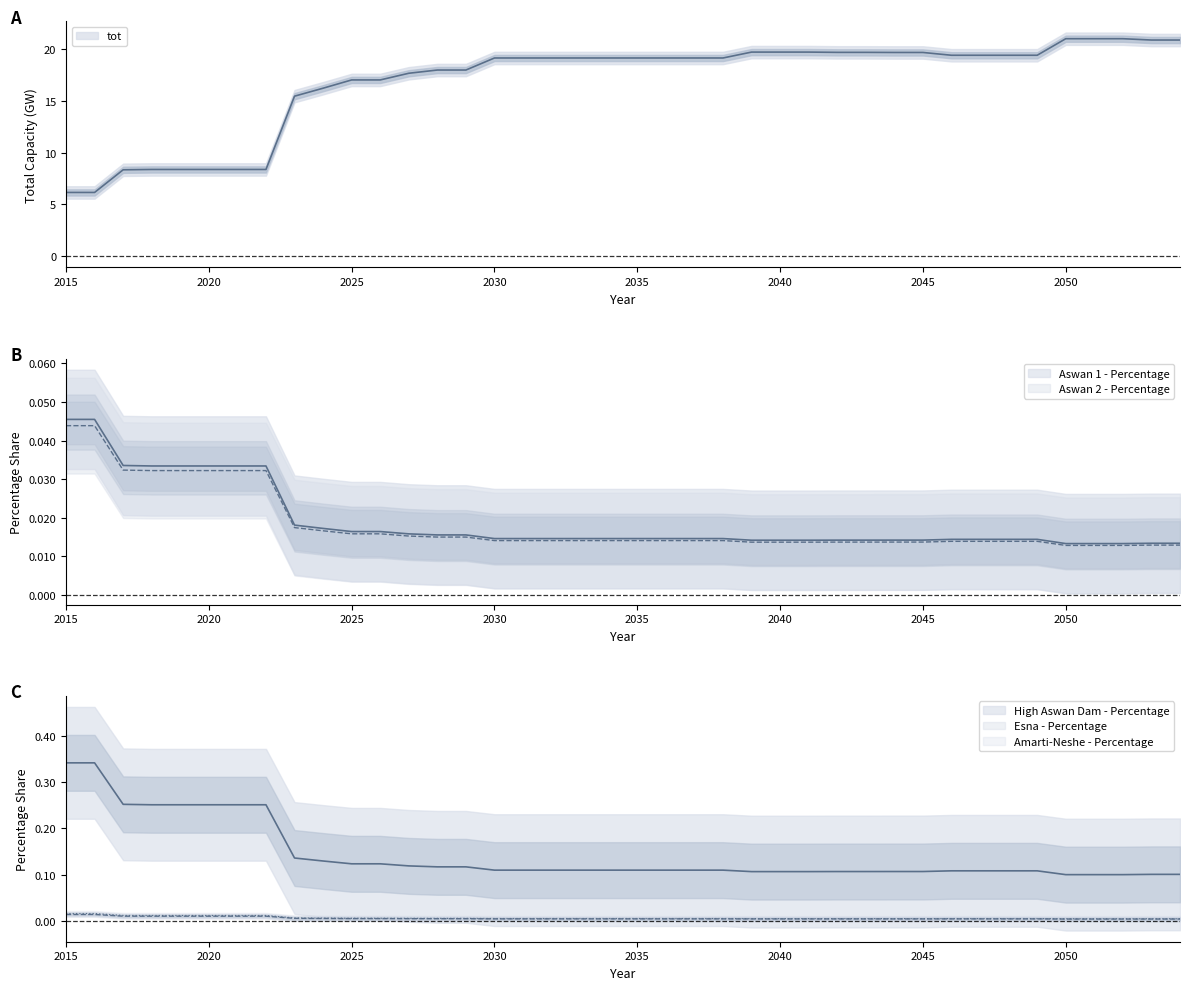

List the labels in order of High Aswan Dam - Percentage value, smallest first.

2050, 2051, 2052, 2053, 2054, 2039, 2040, 2041, 2042, 2043, 2044, 2045, 2046, 2047, 2048, 2049, 2030, 2031, 2032, 2033, 2034, 2035, 2036, 2037, 2038, 2028, 2029, 2027, 2025, 2026, 2024, 2023, 2018, 2019, 2020, 2021, 2022, 2017, 2015, 2016